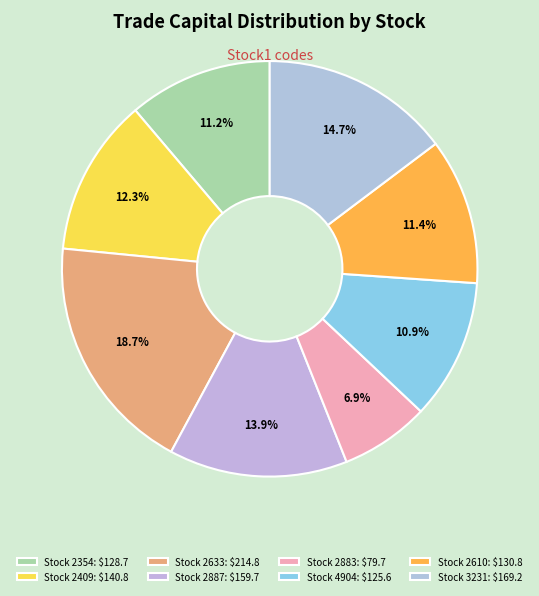

How many segments does this pie chart have?

8